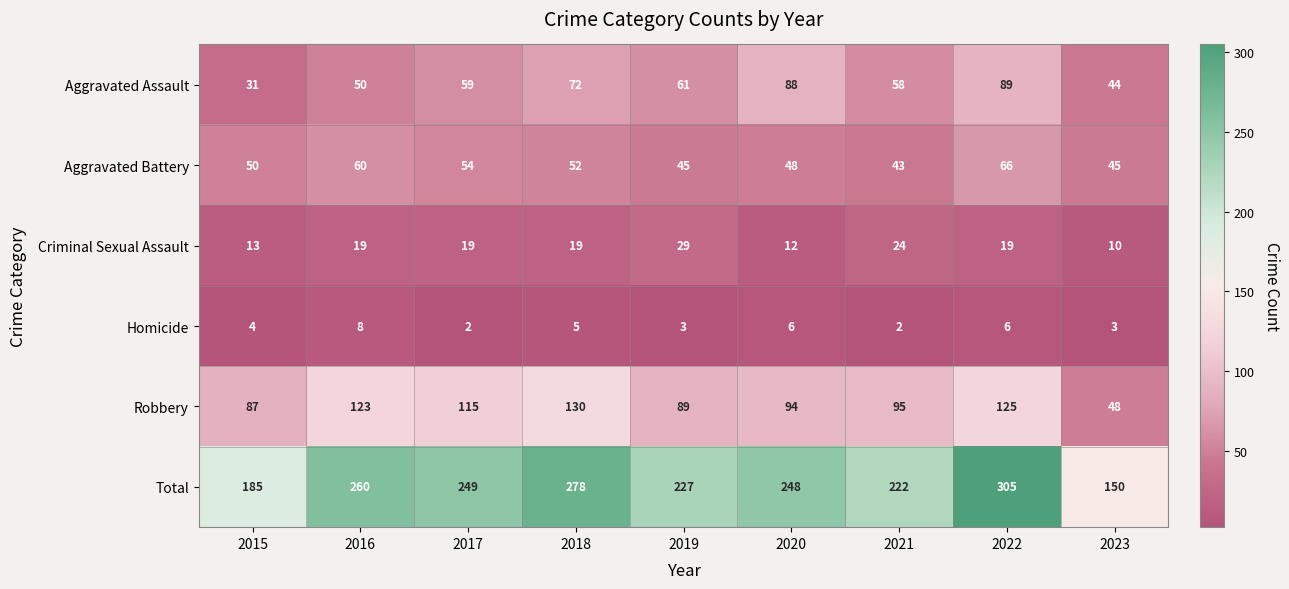

What is the spread (max minus min) of values at 2017?

247